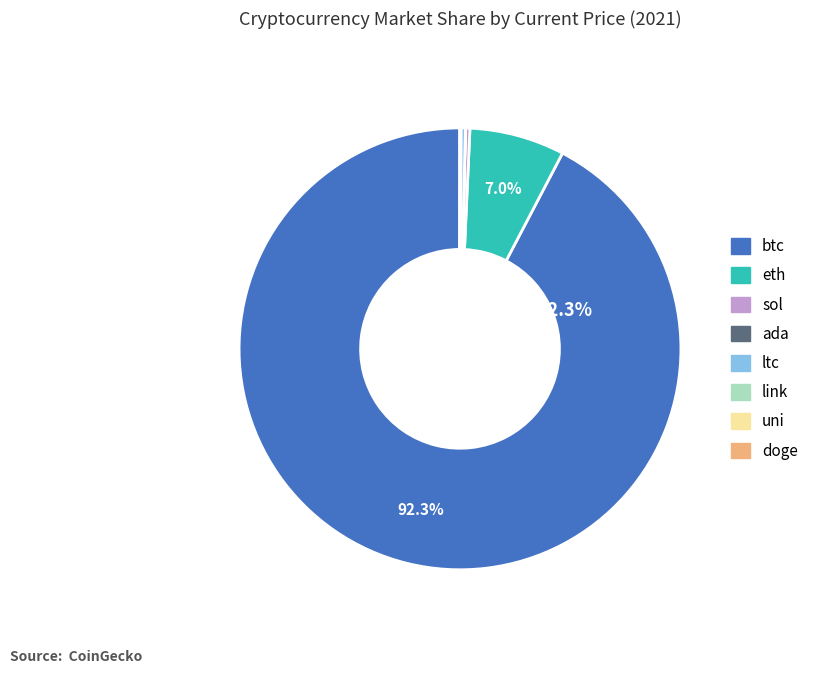

Which category has the biggest portion of the pie?

btc